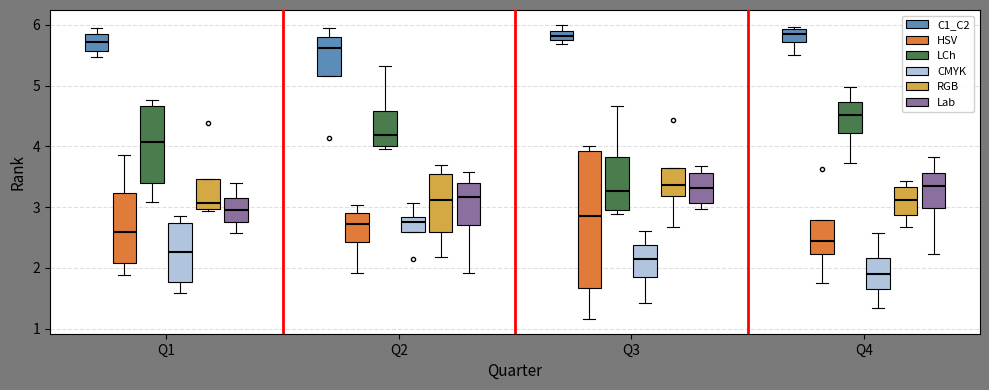

Where does the upper whisker of the box for Q3 (Lab) end on the y-axis? The values are not printed on the chart, so give them approximately, as read against the axis.

3.7